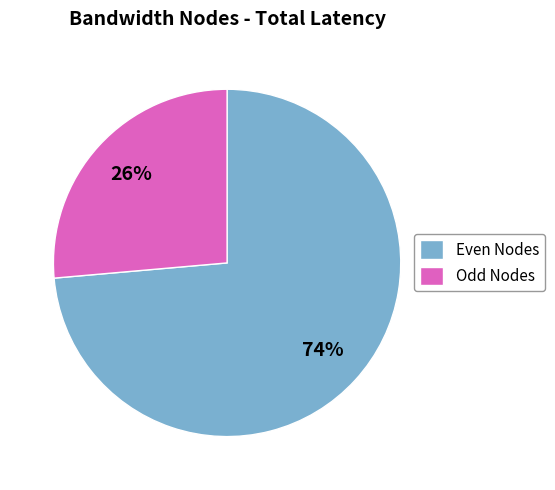

Is the sum of Odd Nodes and Even Nodes greater than half?

Yes